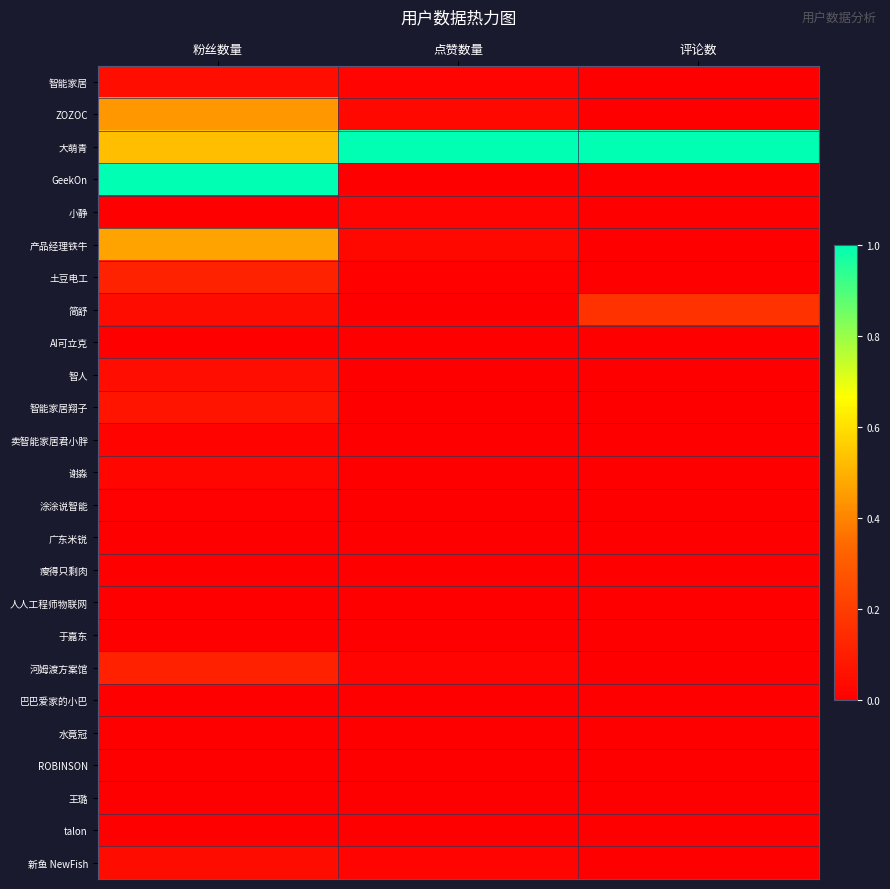

At how many categories does at least one series exceed 0?

3